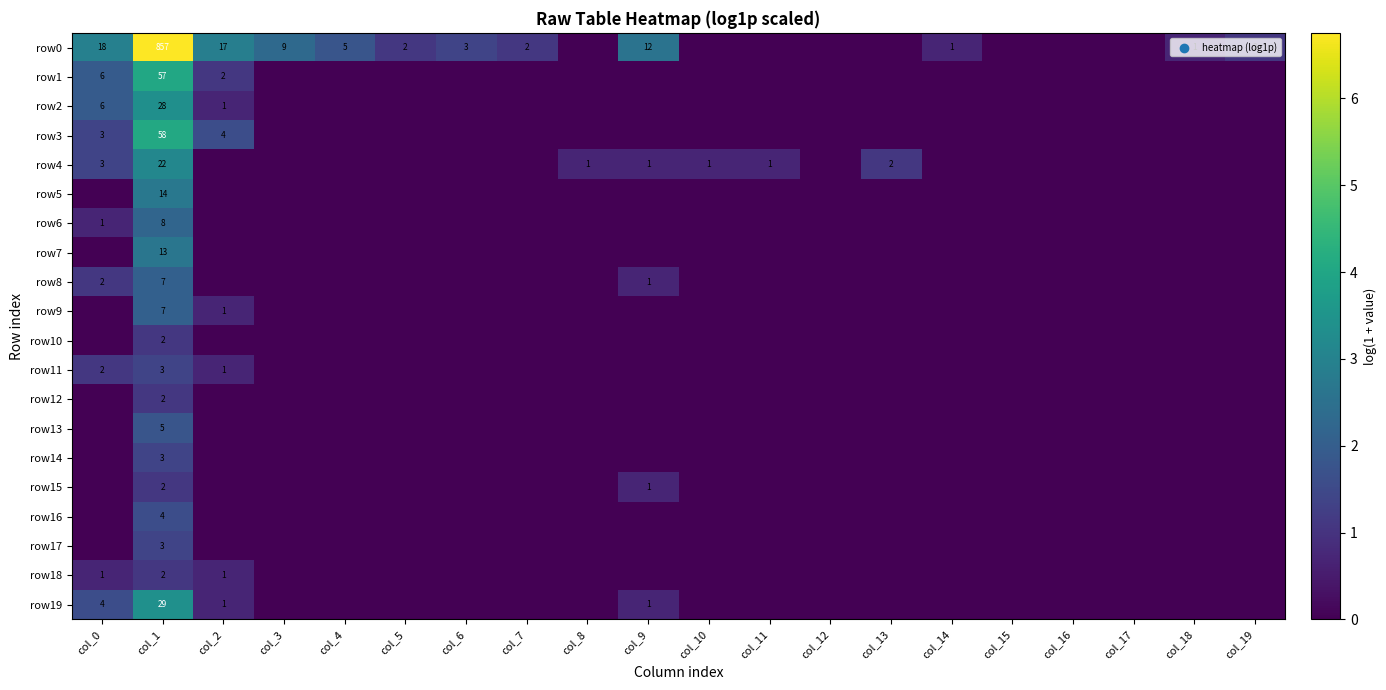

What is the difference between the maximum and minimum values in the row3 series?

4.1